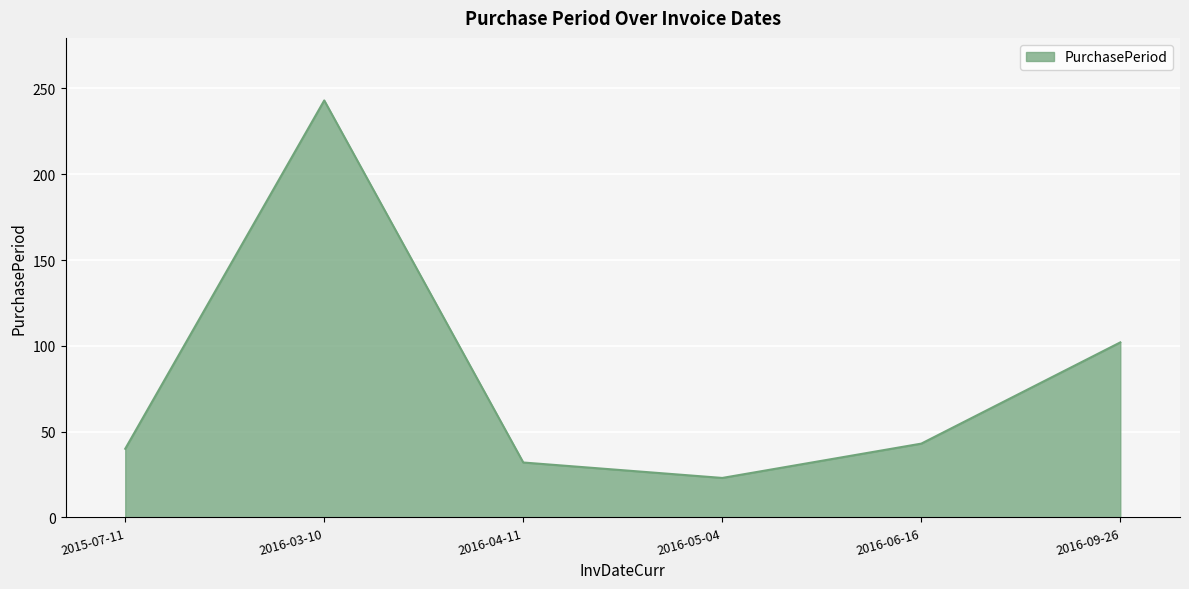

How many series are shown in this chart?

1